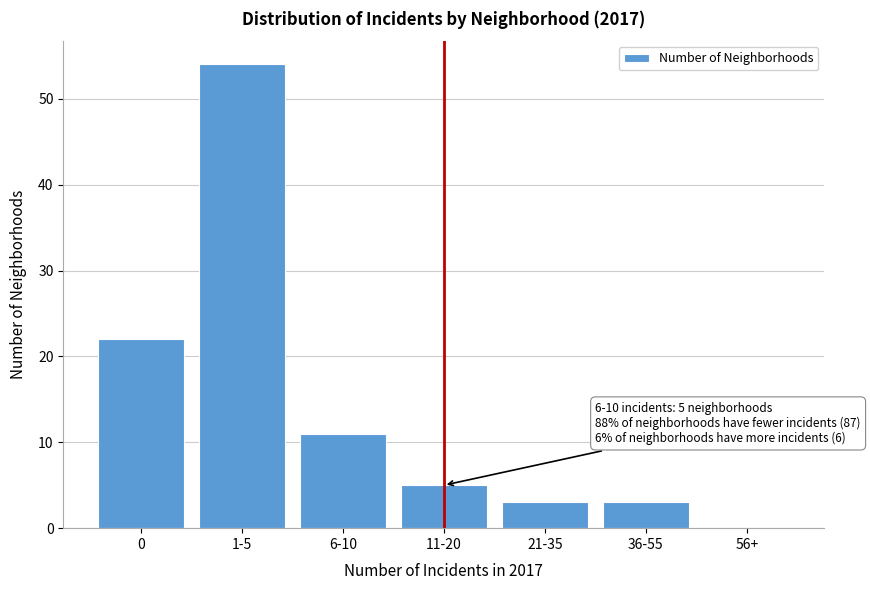

Reading left to right, list all the values displayed in this chart.

0=22	1-5=54	6-10=11	11-20=5	21-35=3	36-55=3	56+=0